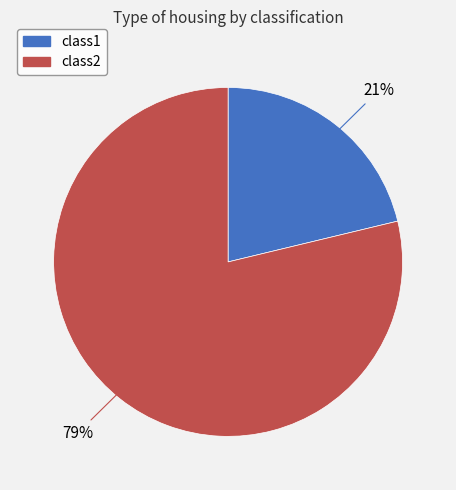

The class1 slice represents 21% of the pie. True or false?

True